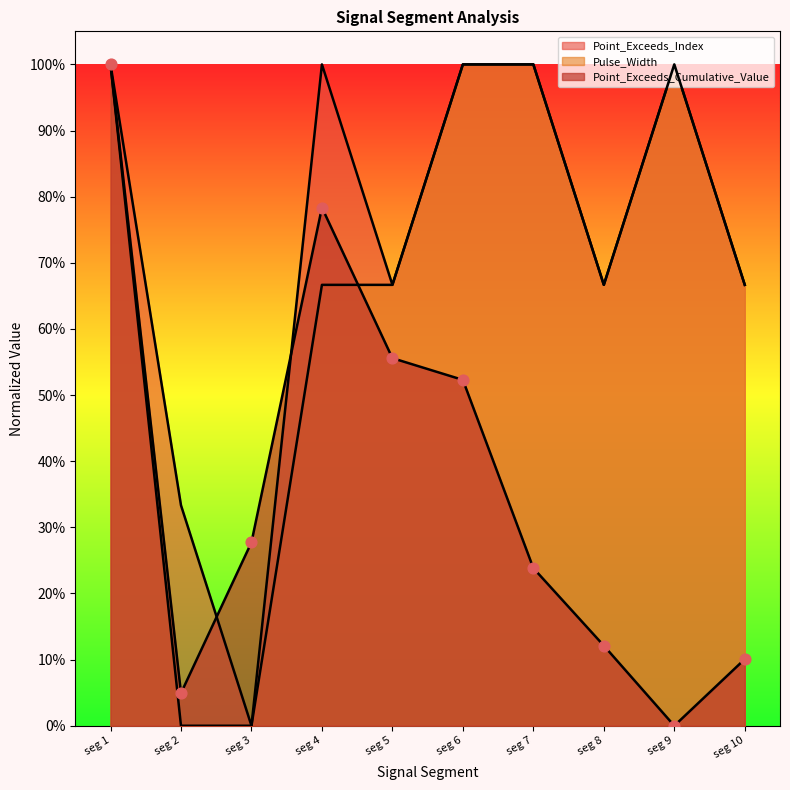

Which series has the largest total across all categories?

Point_Exceeds_Index